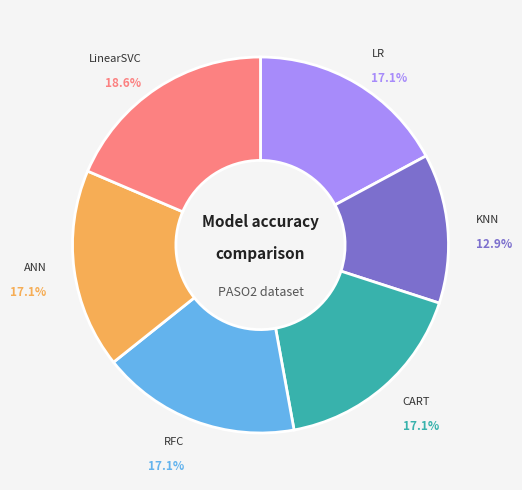

Does LinearSVC represent more than half of the total?

No